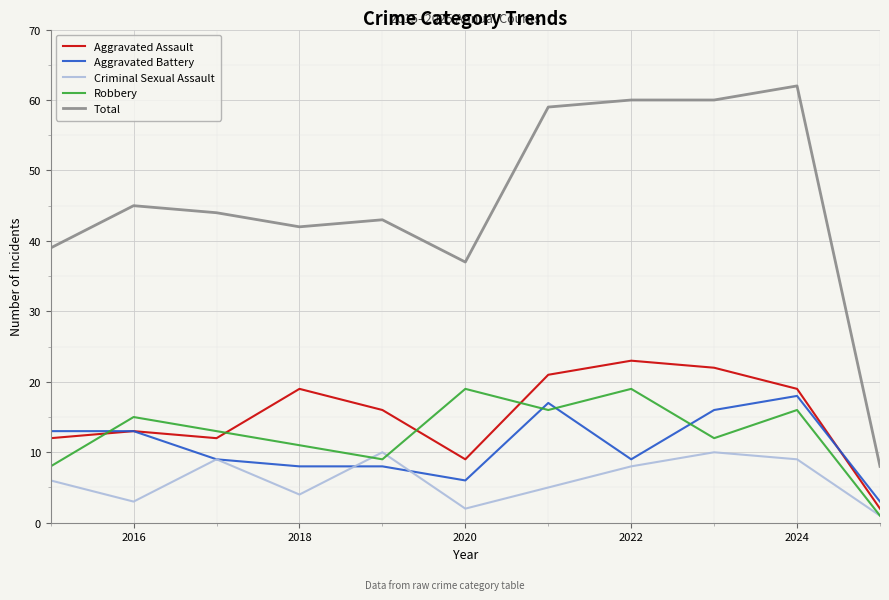

What is the sum of all Aggravated Battery values?

120